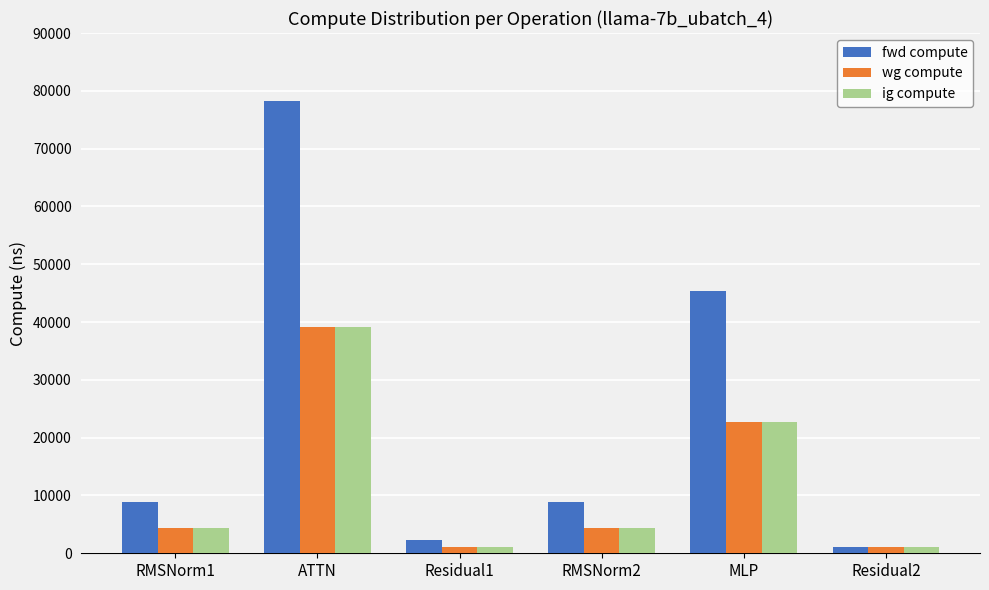

Reading left to right, list all the values displayed in this chart.

fwd compute: RMSNorm1=8910.9	ATTN=78311.3	Residual1=2315.7	RMSNorm2=8910.9	MLP=45368.0	Residual2=1157.8
wg compute: RMSNorm1=4455.5	ATTN=39155.6	Residual1=1157.8	RMSNorm2=4455.5	MLP=22684.0	Residual2=1157.8
ig compute: RMSNorm1=4455.5	ATTN=39155.6	Residual1=1157.8	RMSNorm2=4455.5	MLP=22684.0	Residual2=1157.8